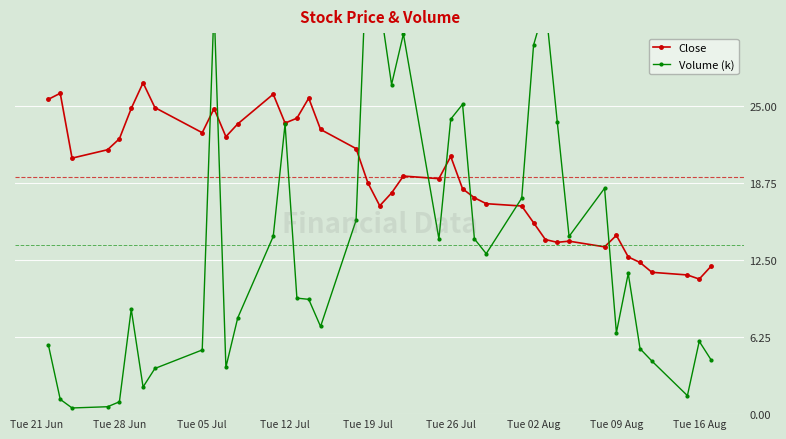

True or false: Close has more than 0 interior local peaks.

True